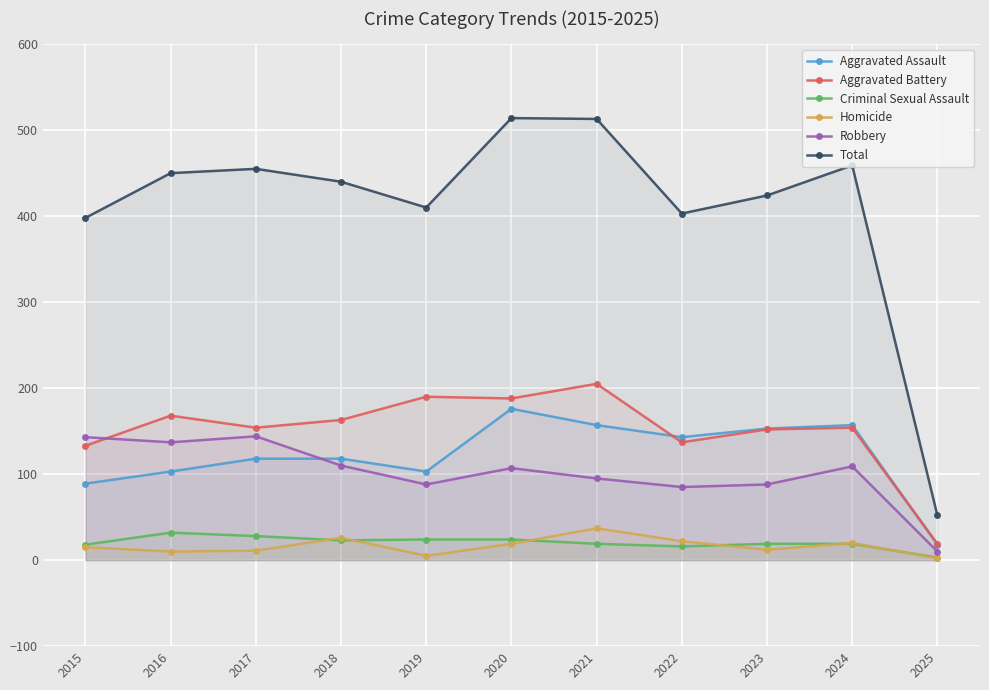

Which series has the largest range (max minus min)?

Total